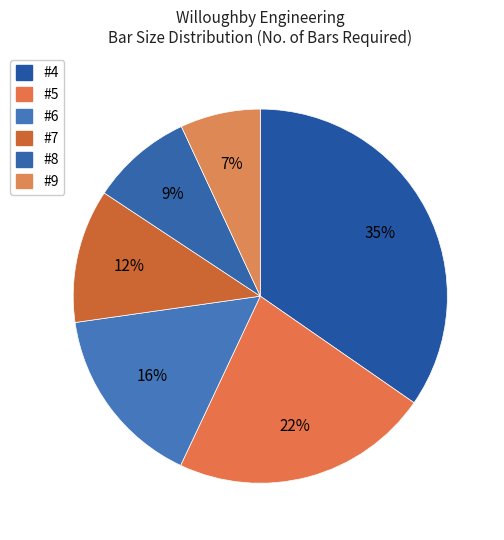

How many segments does this pie chart have?

6